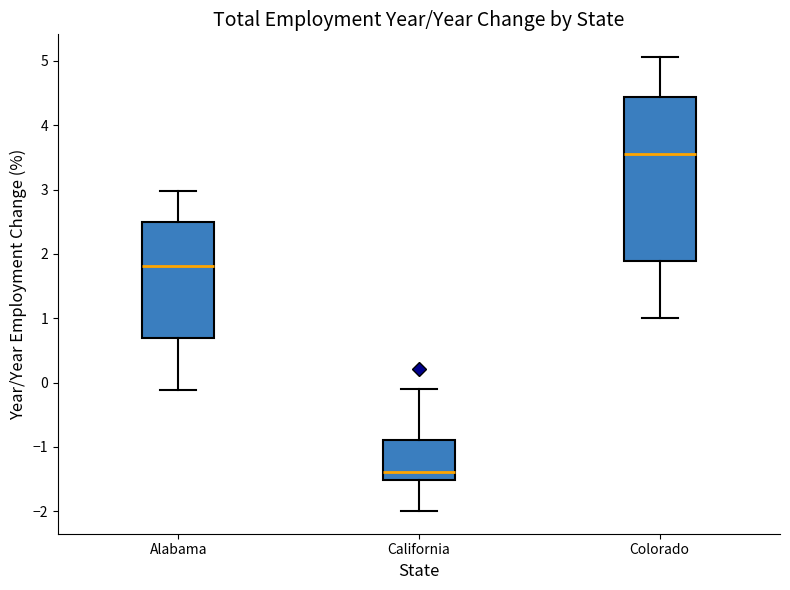

Reading left to right, read every box against the y-axis: the position of its median line, the range the box covers, and the ends of its whiskers. The values are not printed on the chart, so give them approximately, as read against the axis.

Alabama: median 1.8, box 0.7 to 2.5, whiskers -0.1 to 3.0
California: median -1.4, box -1.5 to -0.9, whiskers -2.0 to -0.1
Colorado: median 3.6, box 1.9 to 4.4, whiskers 1.0 to 5.1